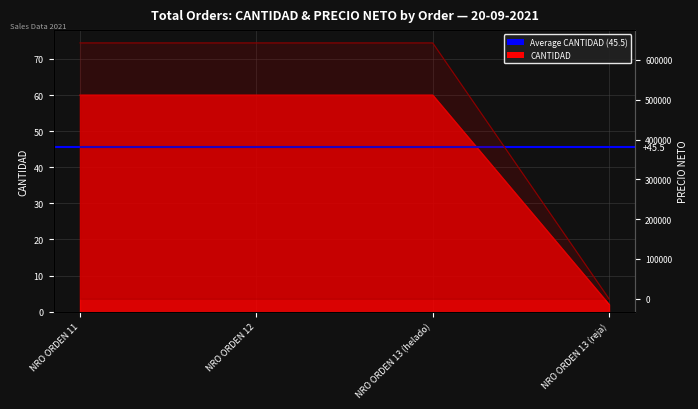

How many series are shown in this chart?

2